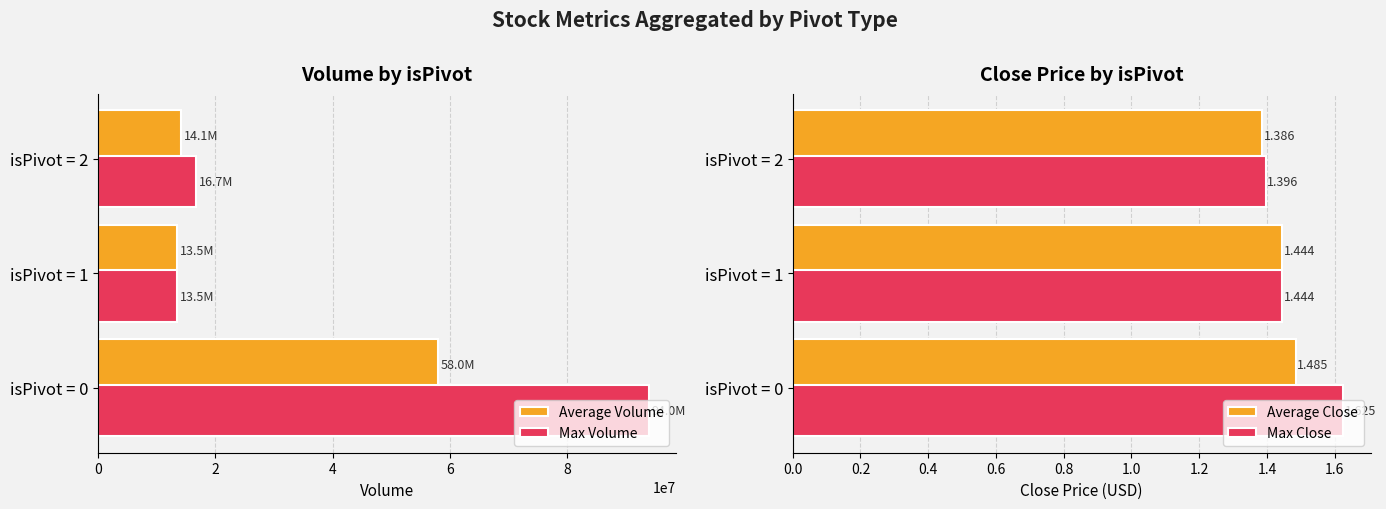

Which series has the largest total across all categories?

Max Volume